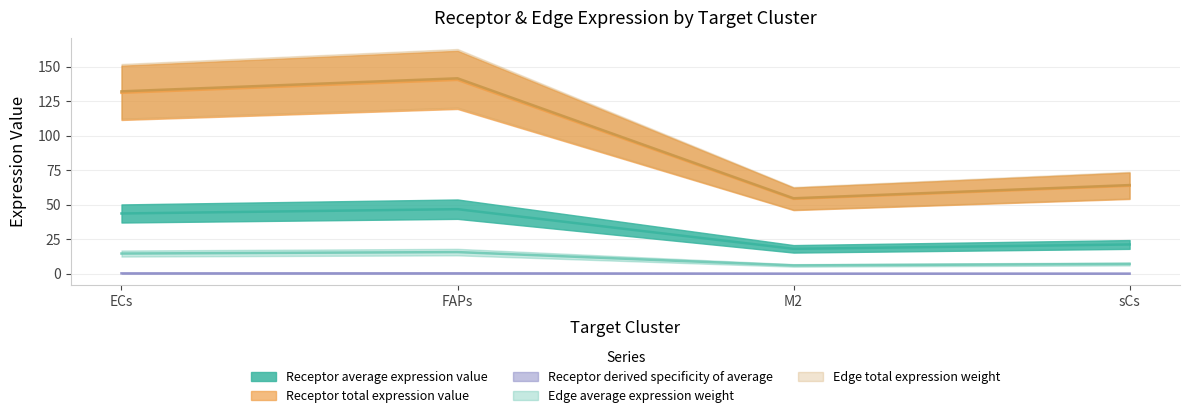

True or false: Receptor derived specificity of average has a value of 226.3 at ECs.

False